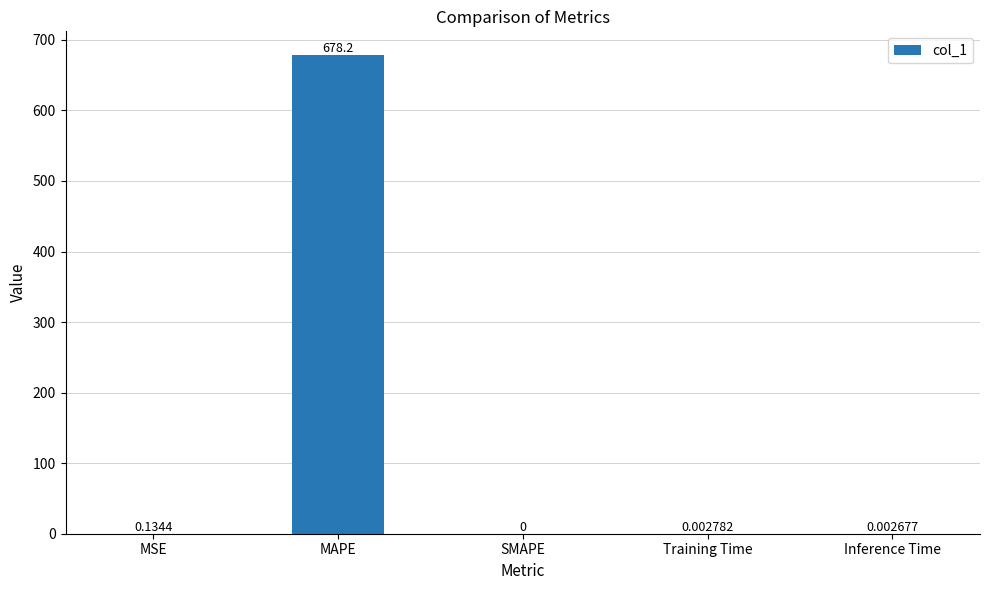

Between MAPE and Training Time, which is larger?

MAPE